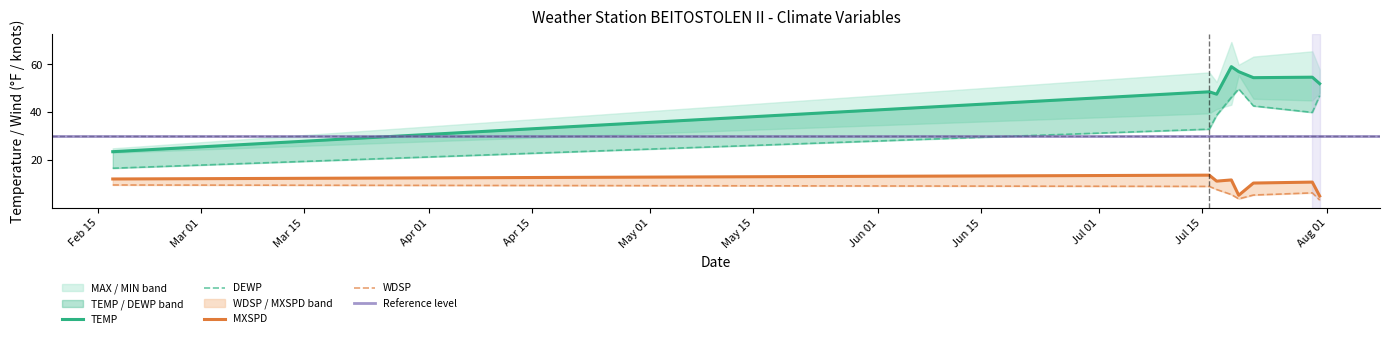

True or false: TEMP has a value of 10.7 at 2022-07-17.

False